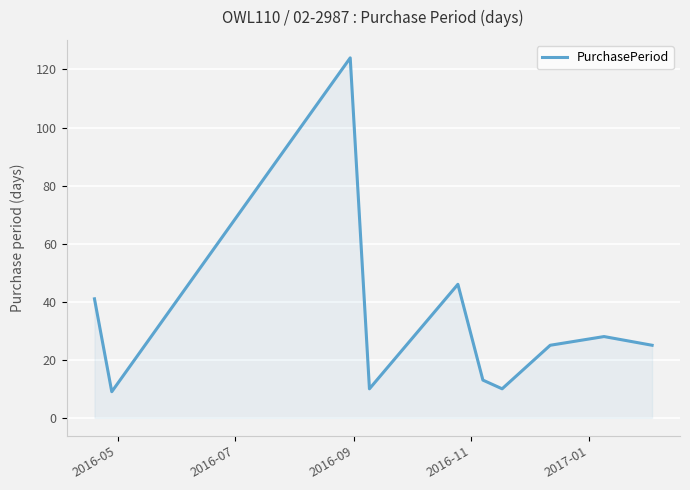

What is the maximum value shown in the chart?

124